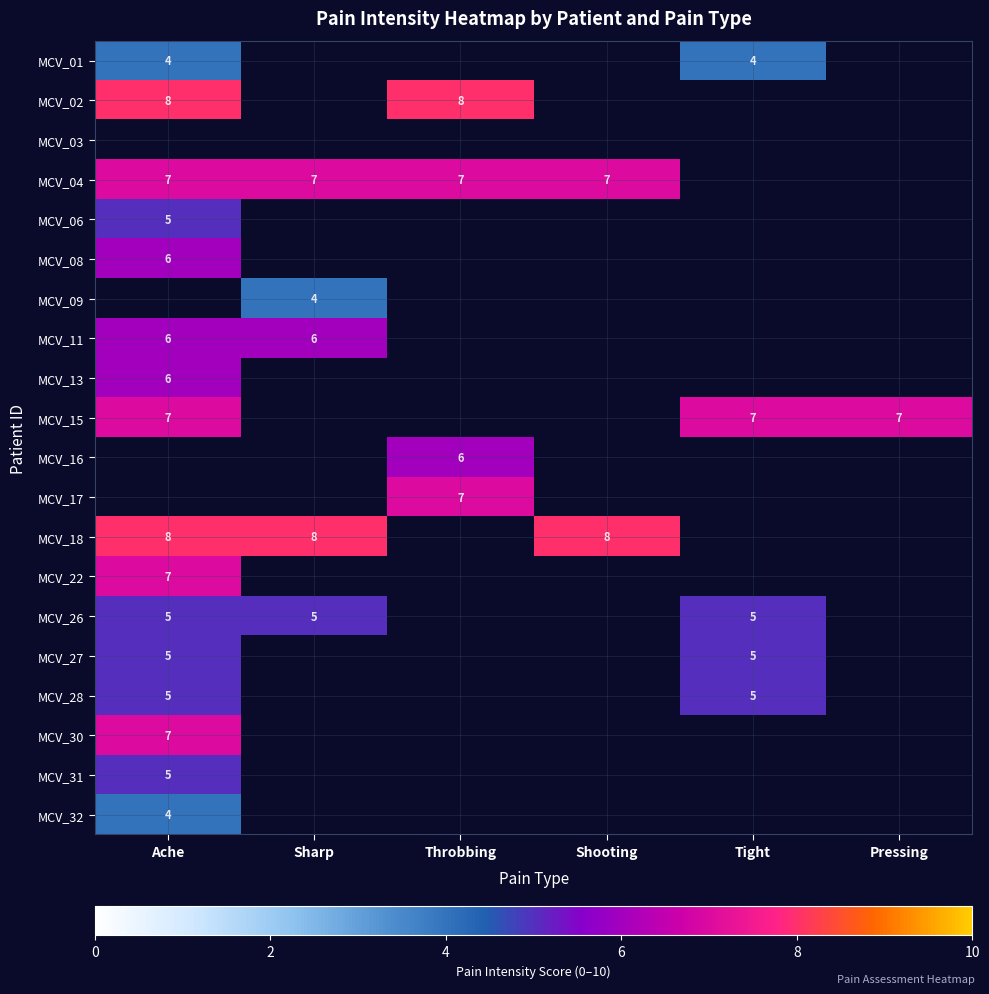

The MCV_22 series shows 7 at Ache. True or false?

True